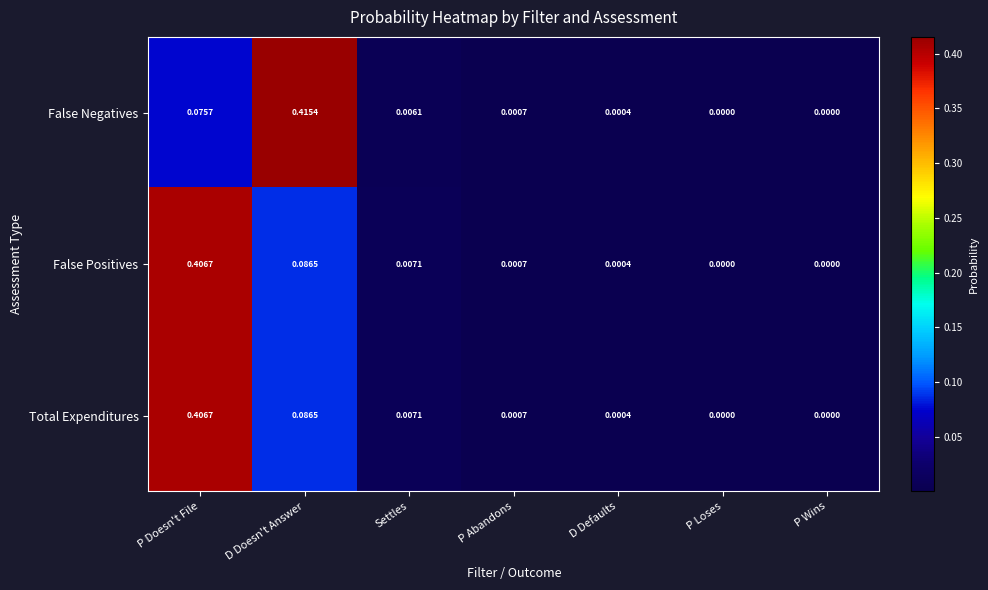

Is the value of False Negatives at D Doesn't Answer greater than the value of Total Expenditures at P Doesn't File?

Yes